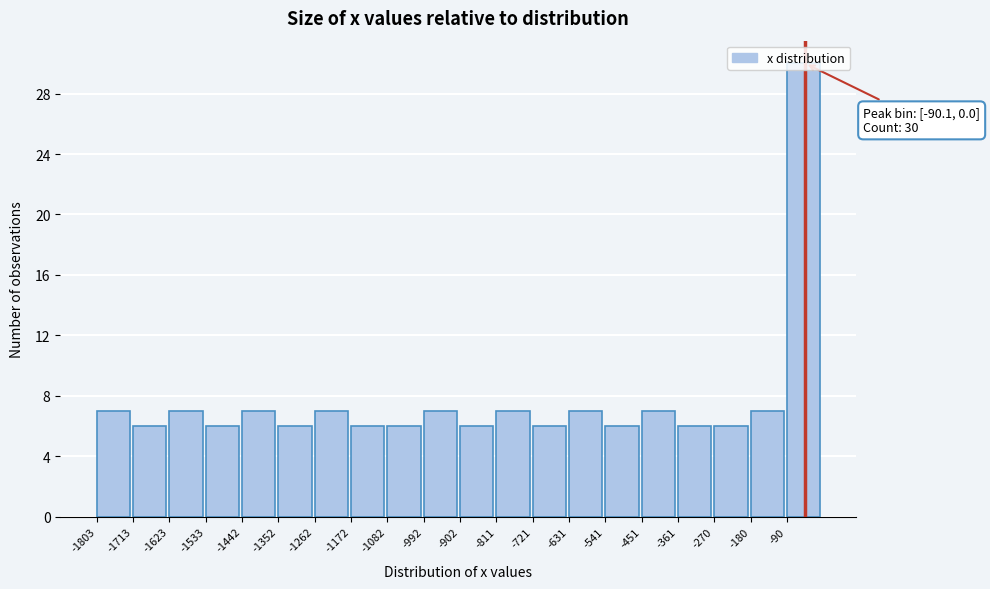

Over which range of the x-axis is the bar tallest?

-90 to 0